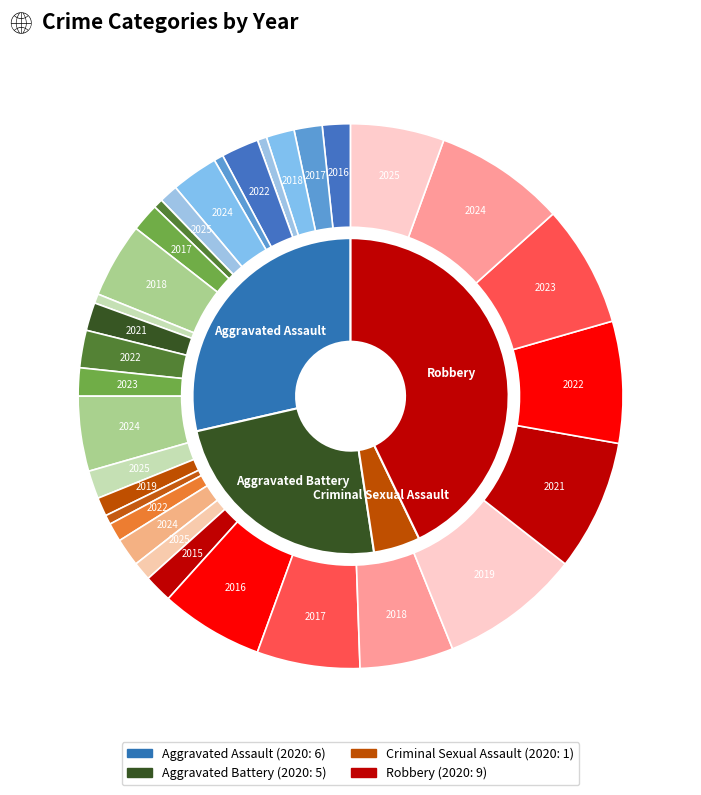

Which category has the biggest portion of the pie?

Robbery